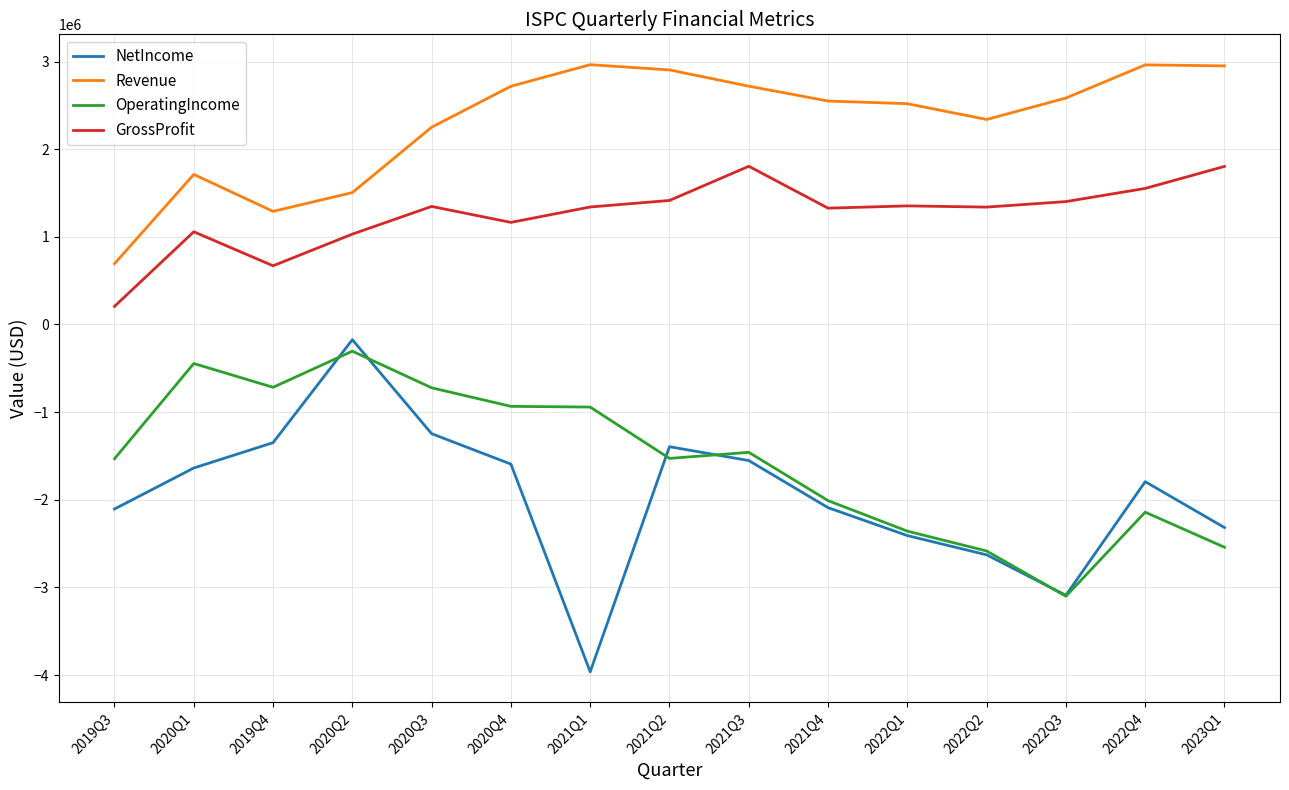

What is the minimum value shown in the chart?

-3963491